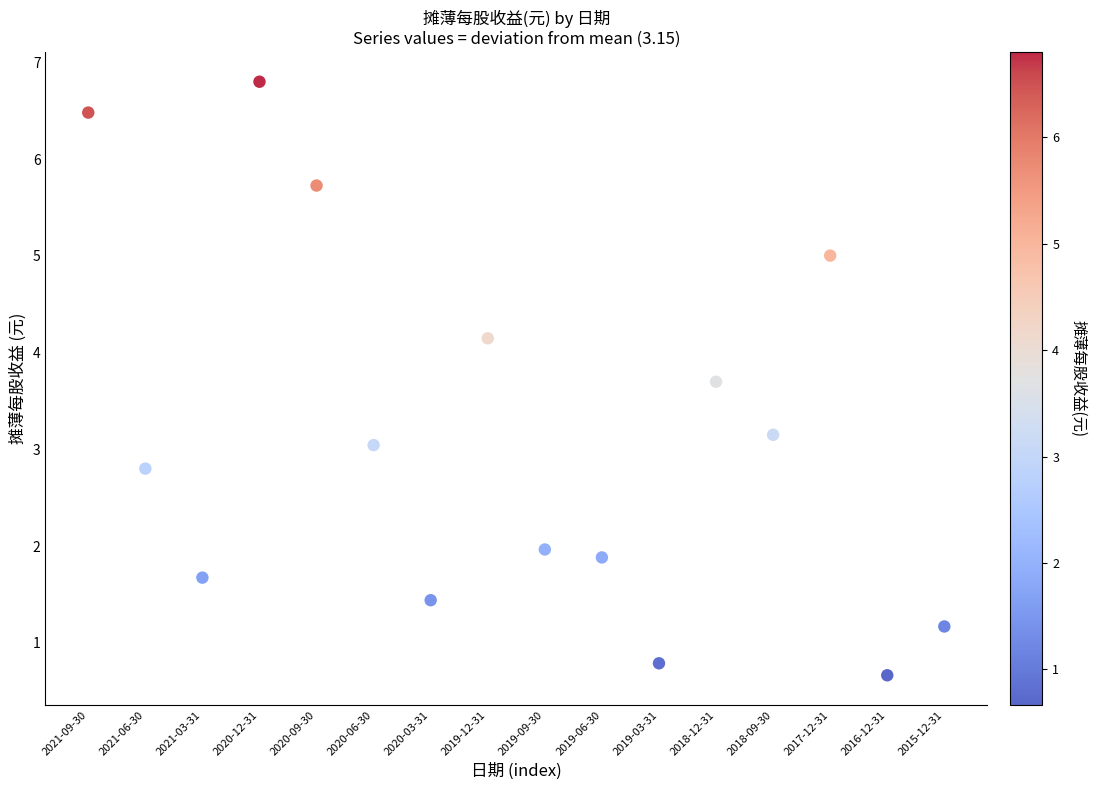

What is the range of Y values (max minus min)?

6.1